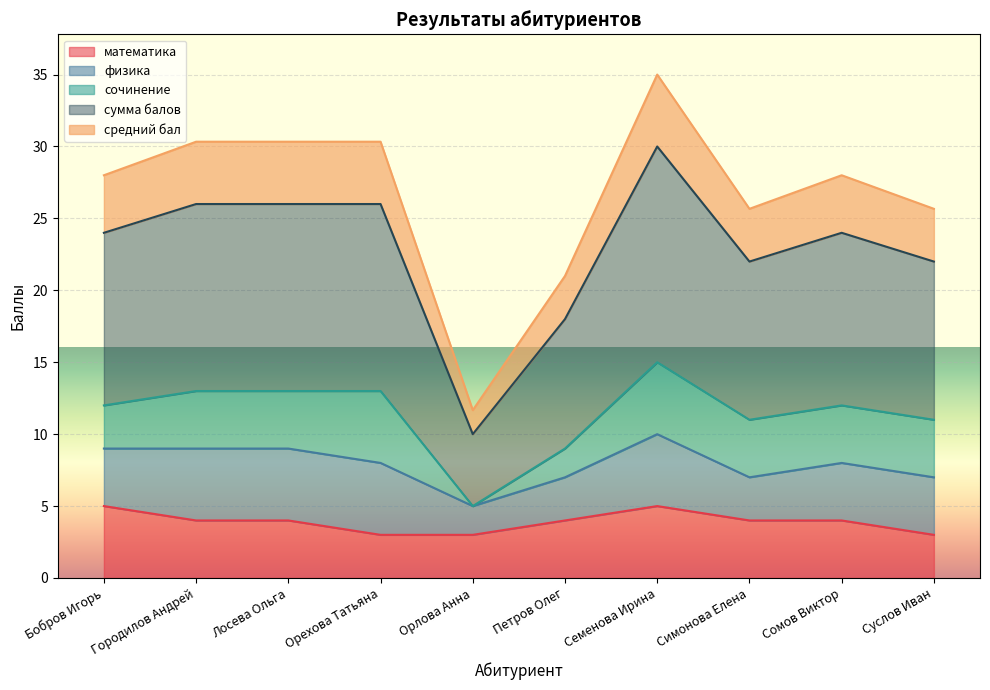

At which label is математика closest to 4?

Городилов Андрей